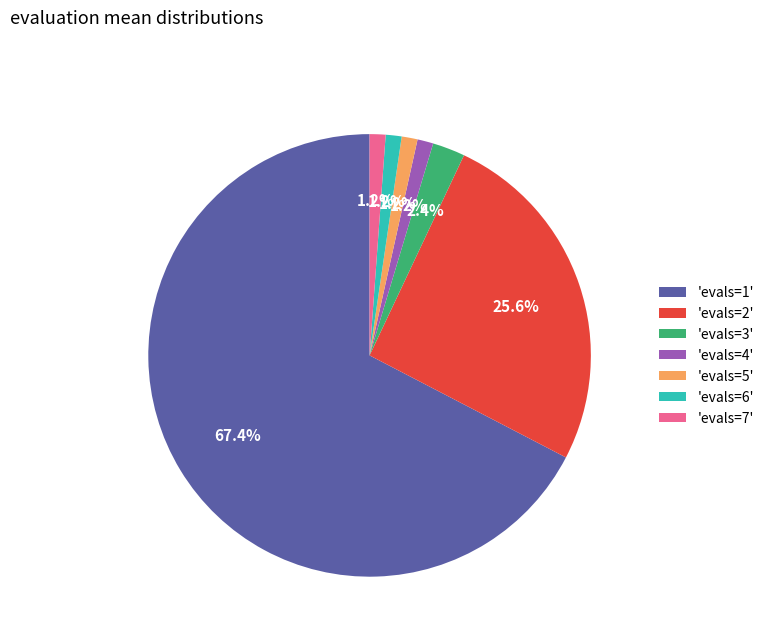

Does any single category account for the majority?

Yes